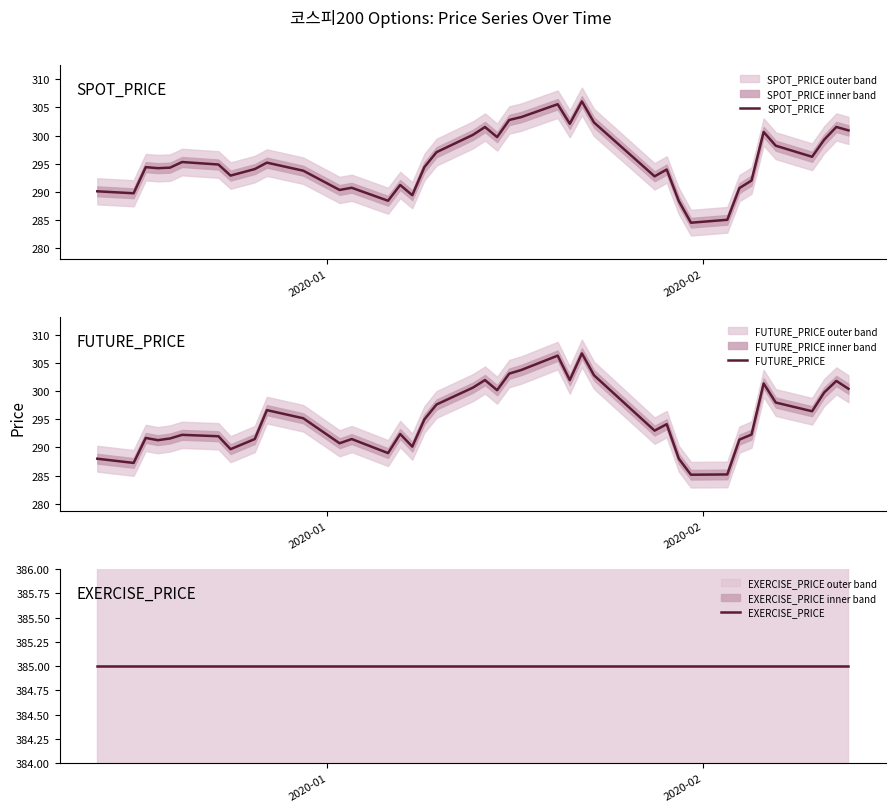

What is the sum of all FUTURE_PRICE values?

11808.5